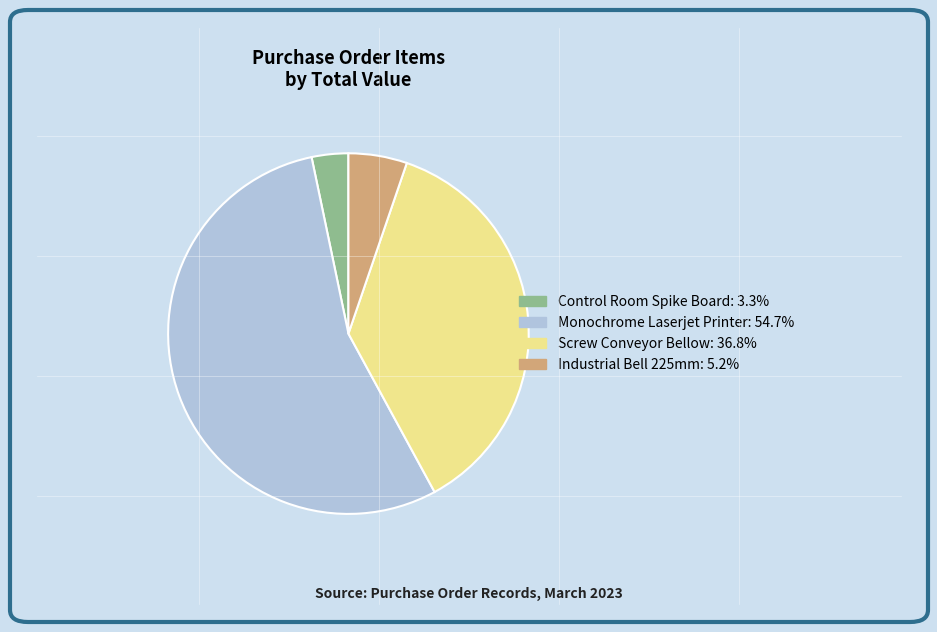

Is the sum of Screw Conveyor Bellow: 36.8% and Control Room Spike Board: 3.3% greater than half?

No